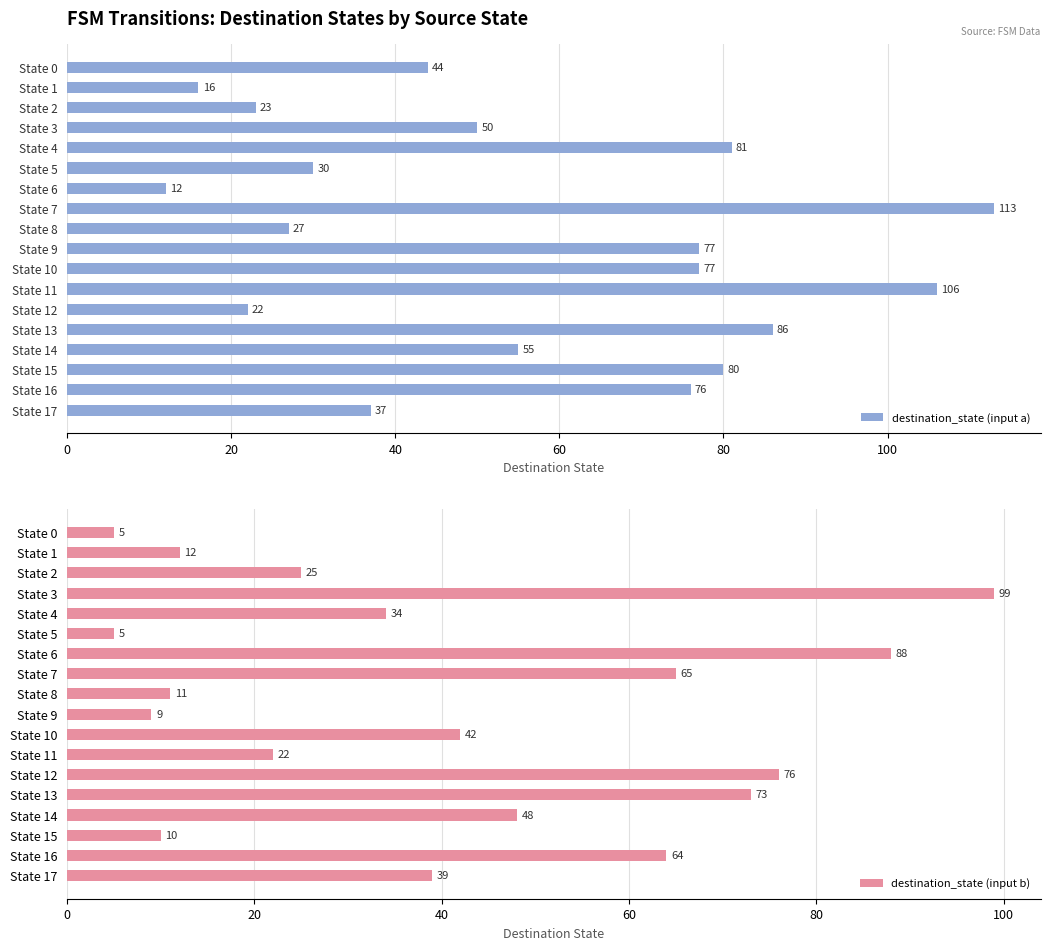

What is the average value of the destination_state (input a) series?

56